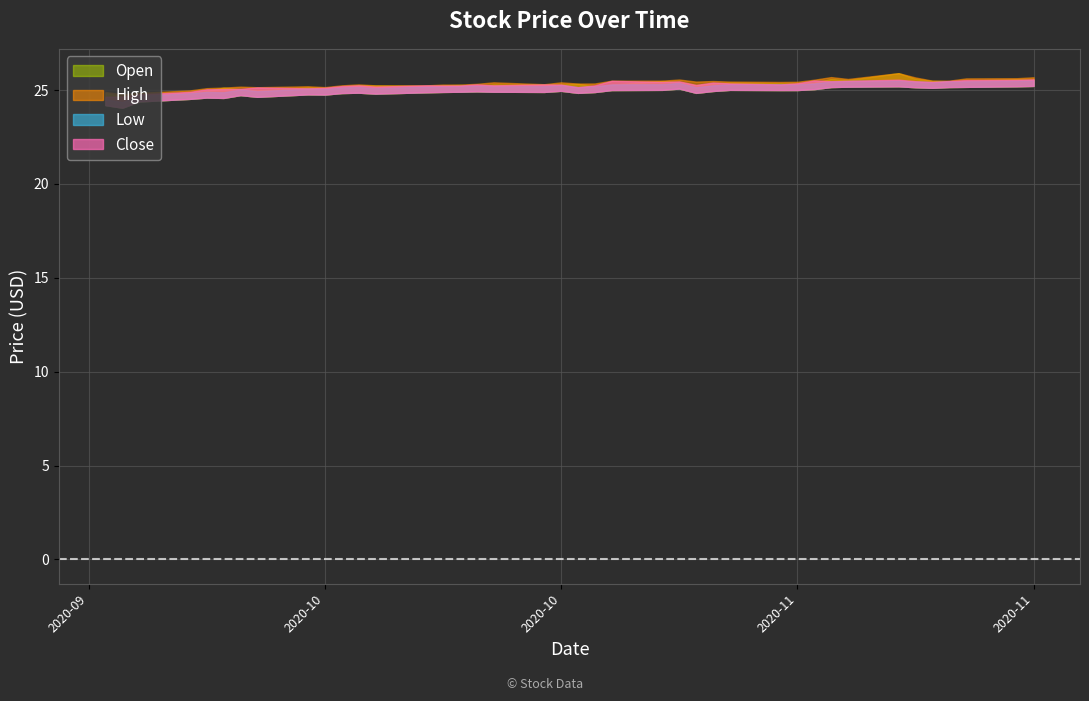

Reading left to right, extract all data points from this chart.

Open: 2020-09-23=24.9	2020-09-24=24.6	2020-09-25=24.7	2020-09-28=24.9	2020-09-29=25.0	2020-09-30=25.1	2020-10-01=25.0	2020-10-02=25.0	2020-10-05=25.1	2020-10-06=25.1	2020-10-07=25.2	2020-10-08=25.2	2020-10-09=25.2	2020-10-12=25.2	2020-10-13=25.2	2020-10-14=25.3	2020-10-15=25.2	2020-10-16=25.3	2020-10-19=25.3	2020-10-20=25.3	2020-10-21=25.3	2020-10-22=25.2	2020-10-23=25.3	2020-10-26=25.5	2020-10-27=25.4	2020-10-28=25.3	2020-10-29=25.4	2020-10-30=25.4	2020-11-02=25.4	2020-11-03=25.4	2020-11-04=25.4	2020-11-05=25.6	2020-11-06=25.5	2020-11-09=25.9	2020-11-10=25.6	2020-11-11=25.5	2020-11-12=25.5	2020-11-13=25.5	2020-11-16=25.6	2020-11-17=25.5
High: 2020-09-23=24.9	2020-09-24=24.8	2020-09-25=24.9	2020-09-28=25.0	2020-09-29=25.1	2020-09-30=25.1	2020-10-01=25.2	2020-10-02=25.1	2020-10-05=25.2	2020-10-06=25.2	2020-10-07=25.2	2020-10-08=25.3	2020-10-09=25.2	2020-10-12=25.2	2020-10-13=25.3	2020-10-14=25.3	2020-10-15=25.3	2020-10-16=25.4	2020-10-19=25.3	2020-10-20=25.4	2020-10-21=25.3	2020-10-22=25.4	2020-10-23=25.5	2020-10-26=25.5	2020-10-27=25.6	2020-10-28=25.5	2020-10-29=25.5	2020-10-30=25.5	2020-11-02=25.4	2020-11-03=25.4	2020-11-04=25.5	2020-11-05=25.7	2020-11-06=25.6	2020-11-09=25.9	2020-11-10=25.7	2020-11-11=25.5	2020-11-12=25.5	2020-11-13=25.6	2020-11-16=25.6	2020-11-17=25.7
Low: 2020-09-23=24.5	2020-09-24=24.4	2020-09-25=24.7	2020-09-28=24.8	2020-09-29=24.9	2020-09-30=24.9	2020-10-01=25.0	2020-10-02=24.9	2020-10-05=25.1	2020-10-06=25.1	2020-10-07=25.1	2020-10-08=25.2	2020-10-09=25.1	2020-10-12=25.2	2020-10-13=25.2	2020-10-14=25.2	2020-10-15=25.2	2020-10-16=25.2	2020-10-19=25.2	2020-10-20=25.3	2020-10-21=25.1	2020-10-22=25.2	2020-10-23=25.3	2020-10-26=25.3	2020-10-27=25.4	2020-10-28=25.1	2020-10-29=25.2	2020-10-30=25.3	2020-11-02=25.3	2020-11-03=25.3	2020-11-04=25.4	2020-11-05=25.5	2020-11-06=25.5	2020-11-09=25.5	2020-11-10=25.5	2020-11-11=25.4	2020-11-12=25.5	2020-11-13=25.5	2020-11-16=25.5	2020-11-17=25.5
Close: 2020-09-23=24.6	2020-09-24=24.6	2020-09-25=24.8	2020-09-28=24.9	2020-09-29=25.0	2020-09-30=25.0	2020-10-01=25.1	2020-10-02=25.1	2020-10-05=25.1	2020-10-06=25.1	2020-10-07=25.2	2020-10-08=25.2	2020-10-09=25.2	2020-10-12=25.2	2020-10-13=25.2	2020-10-14=25.2	2020-10-15=25.3	2020-10-16=25.2	2020-10-19=25.3	2020-10-20=25.3	2020-10-21=25.1	2020-10-22=25.2	2020-10-23=25.5	2020-10-26=25.4	2020-10-27=25.5	2020-10-28=25.3	2020-10-29=25.4	2020-10-30=25.4	2020-11-02=25.3	2020-11-03=25.4	2020-11-04=25.5	2020-11-05=25.5	2020-11-06=25.5	2020-11-09=25.5	2020-11-10=25.5	2020-11-11=25.4	2020-11-12=25.5	2020-11-13=25.5	2020-11-16=25.5	2020-11-17=25.6